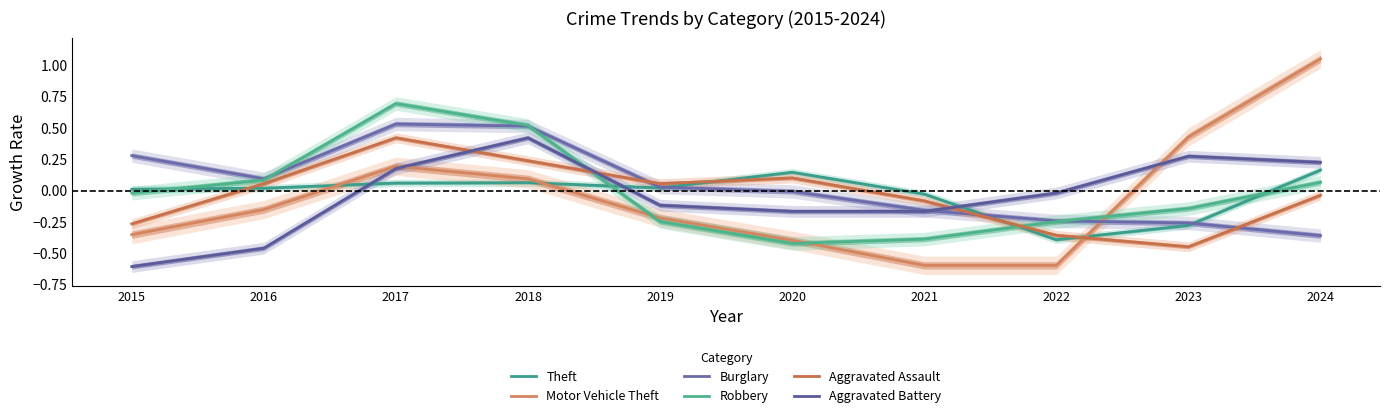

How many lines are shown in the chart?

6